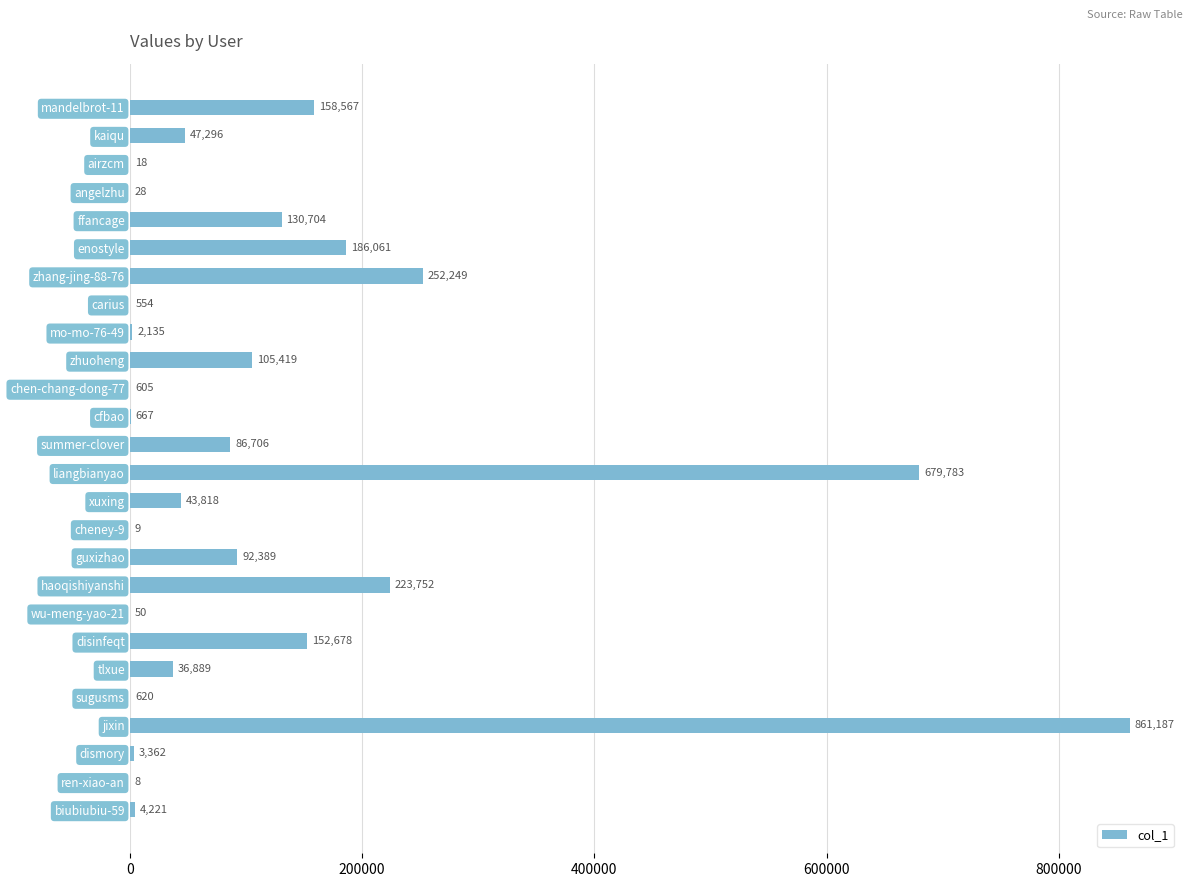

The chart shows a value of 17168 at kaiqu. True or false?

False